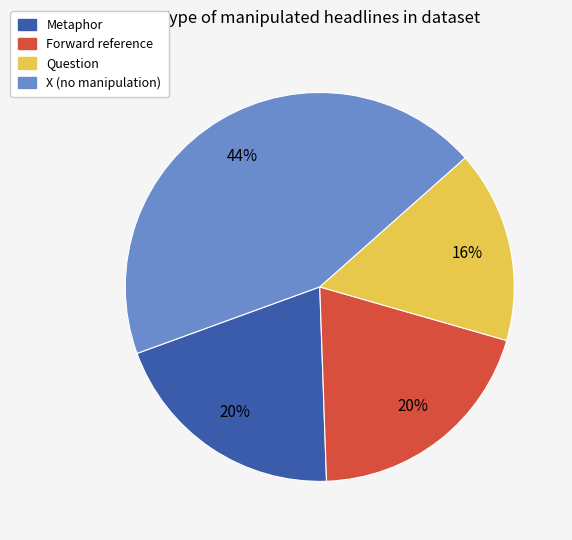

Count the number of slices in the pie.

4